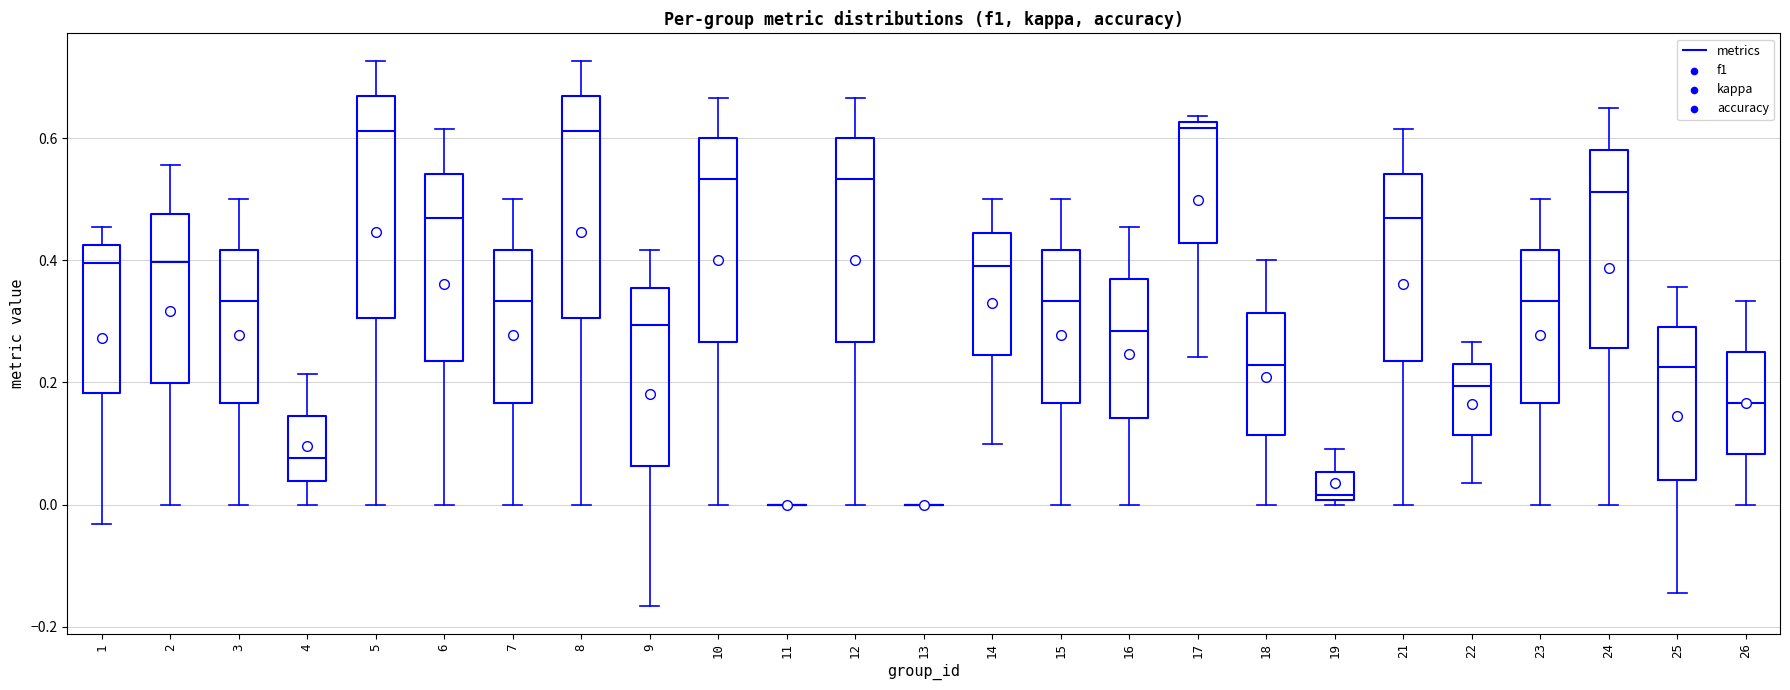

Reading left to right, read every box against the y-axis: the position of its median line, the range the box covers, and the ends of its whiskers. The values are not printed on the chart, so give them approximately, as read against the axis.

1: median 0.40, box 0.18 to 0.42, whiskers -0.04 to 0.46
2: median 0.40, box 0.20 to 0.48, whiskers 0.00 to 0.56
3: median 0.34, box 0.16 to 0.42, whiskers 0.00 to 0.50
4: median 0.08, box 0.04 to 0.14, whiskers 0.00 to 0.22
5: median 0.62, box 0.30 to 0.66, whiskers 0.00 to 0.72
6: median 0.46, box 0.24 to 0.54, whiskers 0.00 to 0.62
7: median 0.34, box 0.16 to 0.42, whiskers 0.00 to 0.50
8: median 0.62, box 0.30 to 0.66, whiskers 0.00 to 0.72
9: median 0.30, box 0.06 to 0.36, whiskers -0.16 to 0.42
10: median 0.54, box 0.26 to 0.60, whiskers 0.00 to 0.66
11: box collapsed to a line at 0.00, whiskers 0.00 to 0.00
12: median 0.54, box 0.26 to 0.60, whiskers 0.00 to 0.66
13: box collapsed to a line at 0.00, whiskers 0.00 to 0.00
14: median 0.40, box 0.24 to 0.44, whiskers 0.10 to 0.50
15: median 0.34, box 0.16 to 0.42, whiskers 0.00 to 0.50
16: median 0.28, box 0.14 to 0.36, whiskers 0.00 to 0.46
17: median 0.62 (just below the box's upper edge), box 0.42 to 0.62, whiskers 0.24 to 0.64
18: median 0.22, box 0.12 to 0.32, whiskers 0.00 to 0.40
19: median 0.02, box 0.00 to 0.06, whiskers 0.00 (just below the box's lower edge) to 0.10
21: median 0.46, box 0.24 to 0.54, whiskers 0.00 to 0.62
22: median 0.20, box 0.12 to 0.24, whiskers 0.04 to 0.26
23: median 0.34, box 0.16 to 0.42, whiskers 0.00 to 0.50
24: median 0.52, box 0.26 to 0.58, whiskers 0.00 to 0.66
25: median 0.22, box 0.04 to 0.30, whiskers -0.14 to 0.36
26: median 0.16, box 0.08 to 0.26, whiskers 0.00 to 0.34